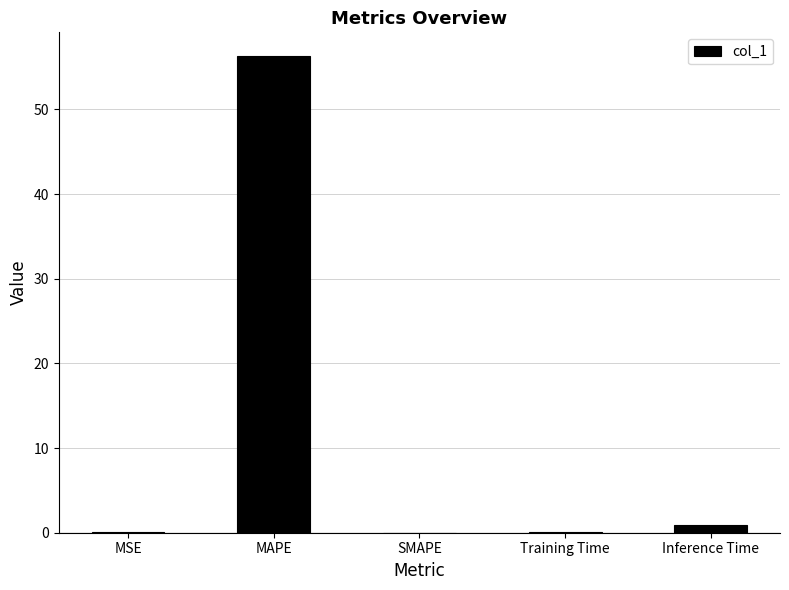

What is the sum of all values?

57.4